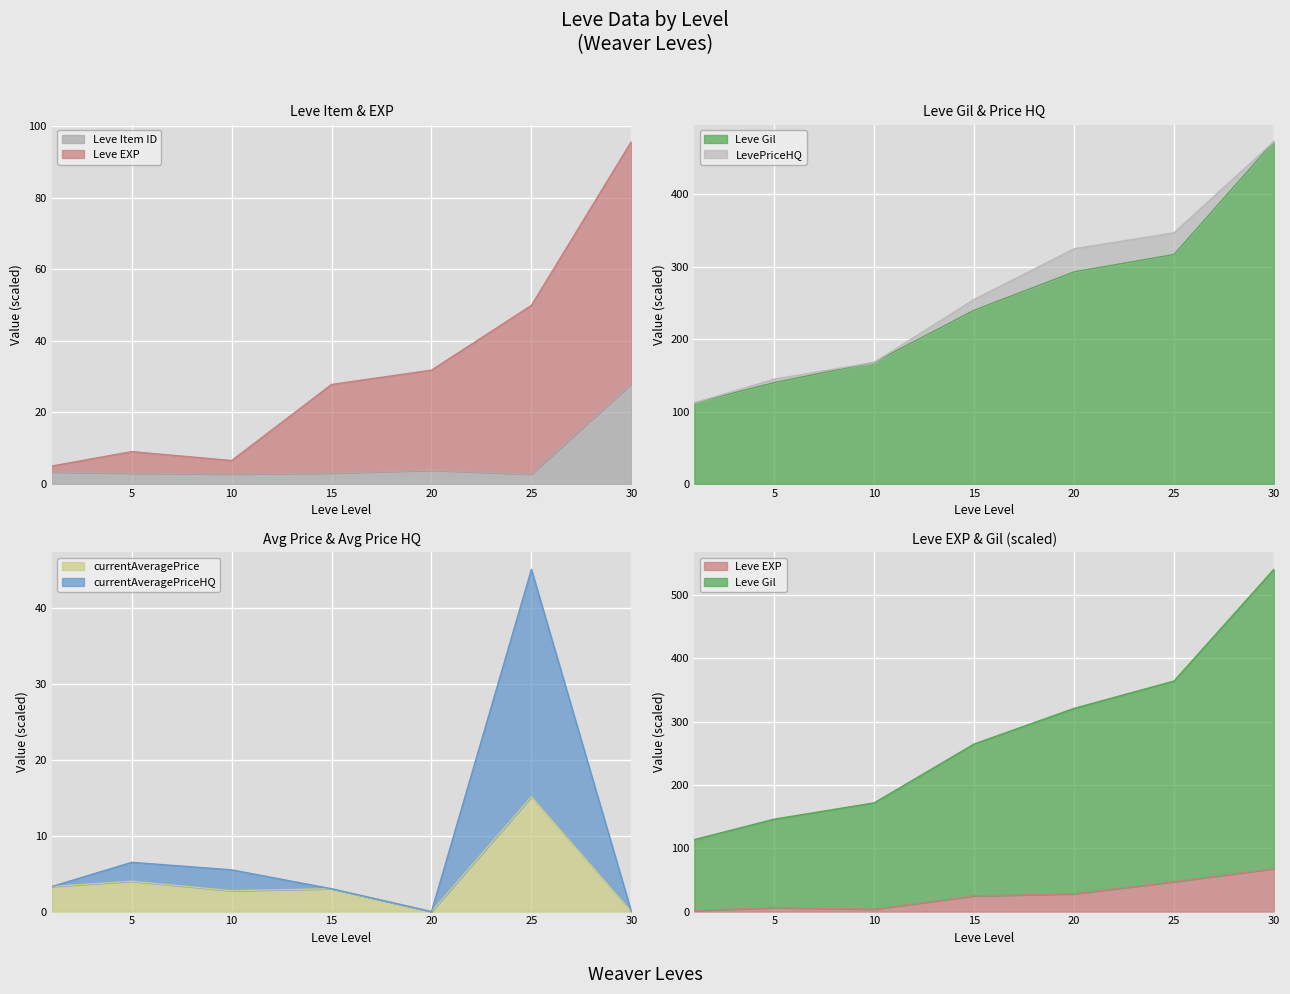

Which category has the lowest value across all series?

20